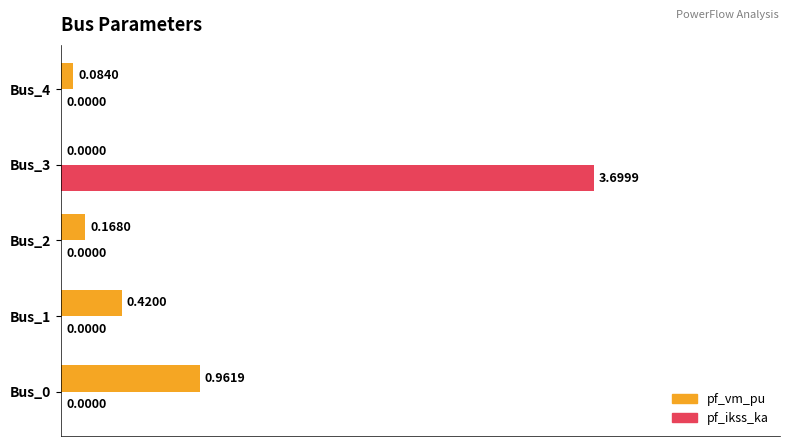

At which category is the sum across all series the highest?

Bus_3